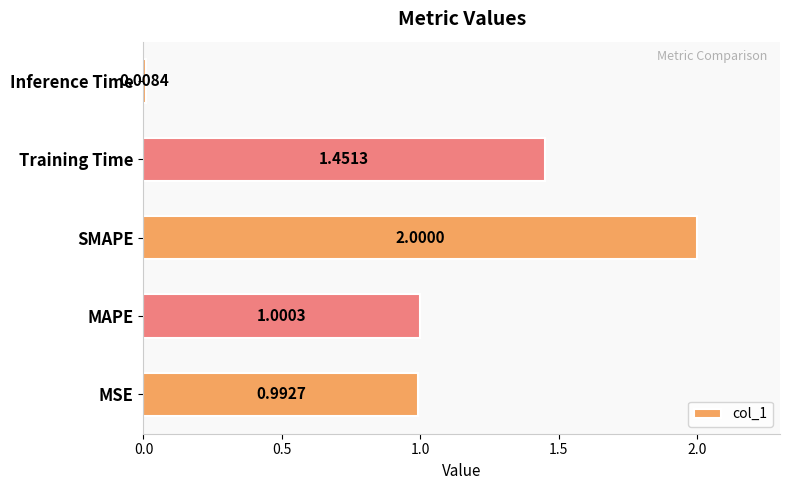

At which label is the value closest to 1?

MAPE